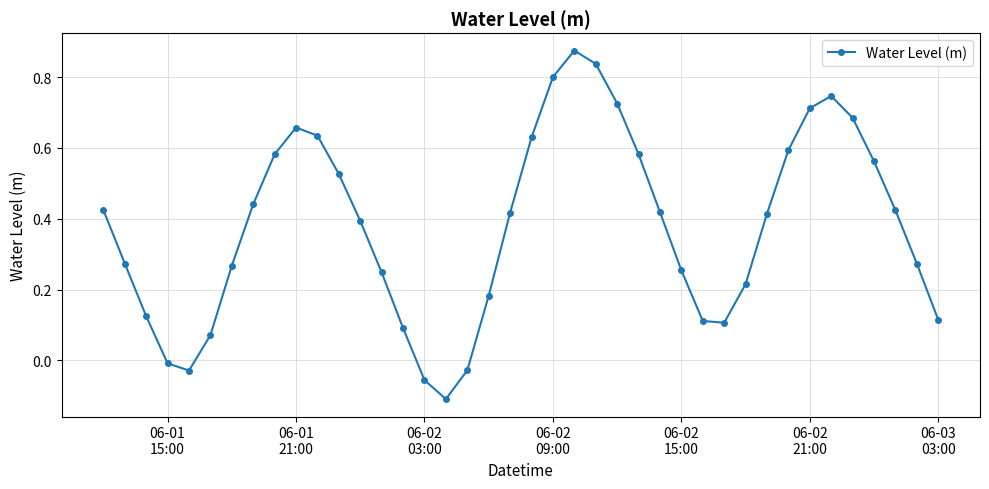

How many interior local peaks (higher than both neighbors) does the data have?

3